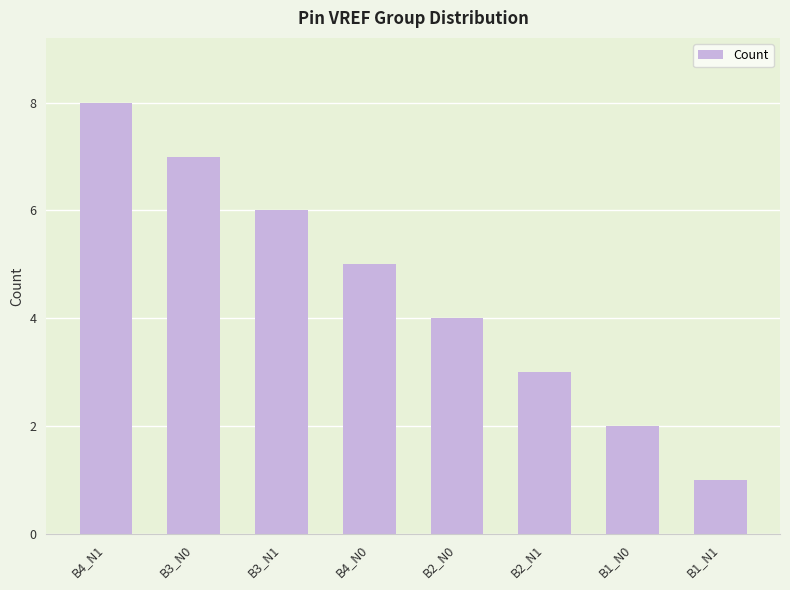

How many distinct data groups are displayed?

1